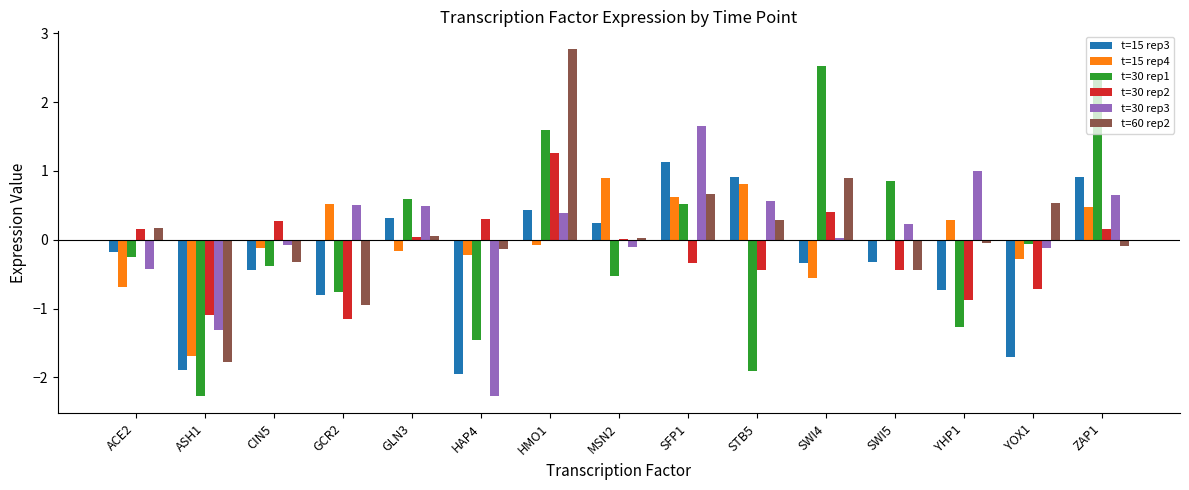

The t=30 rep2 series shows -0.2 at SWI5. True or false?

False